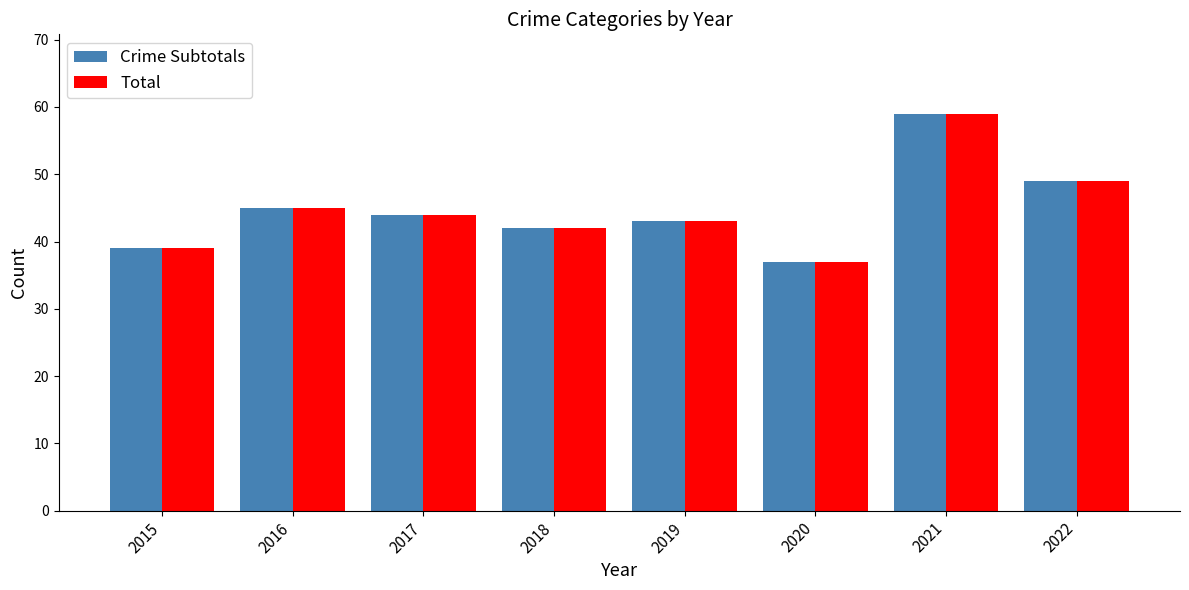

The Total series shows 43 at 2019. True or false?

True